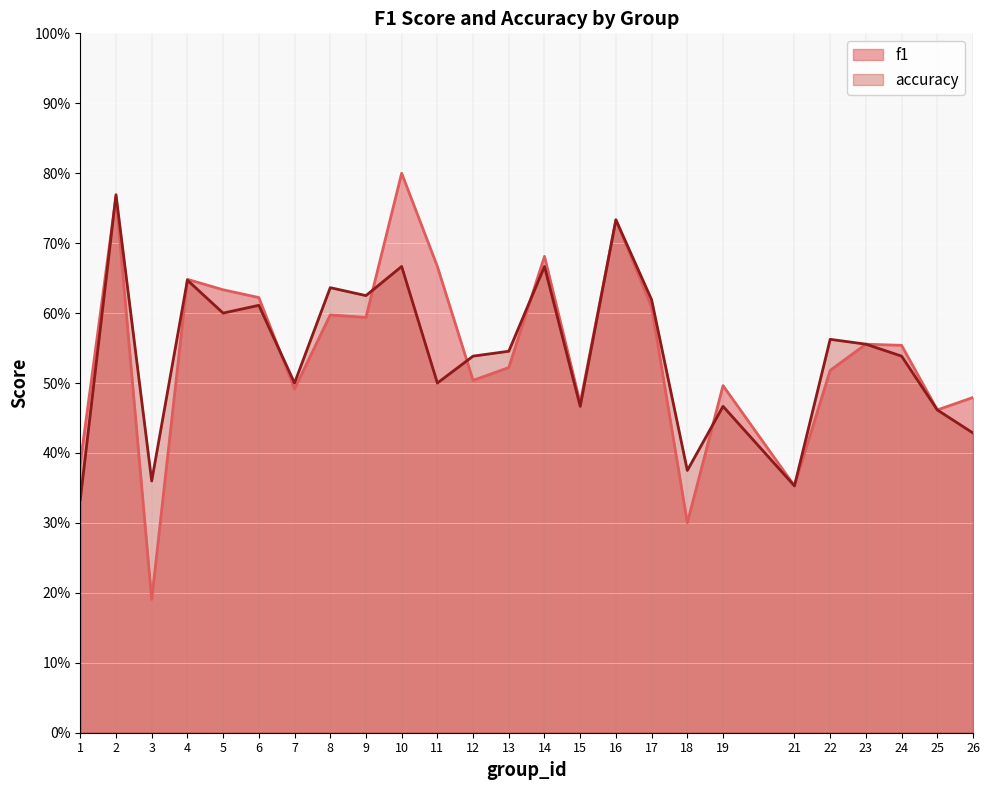

Which label corresponds to the largest value in the chart?

10